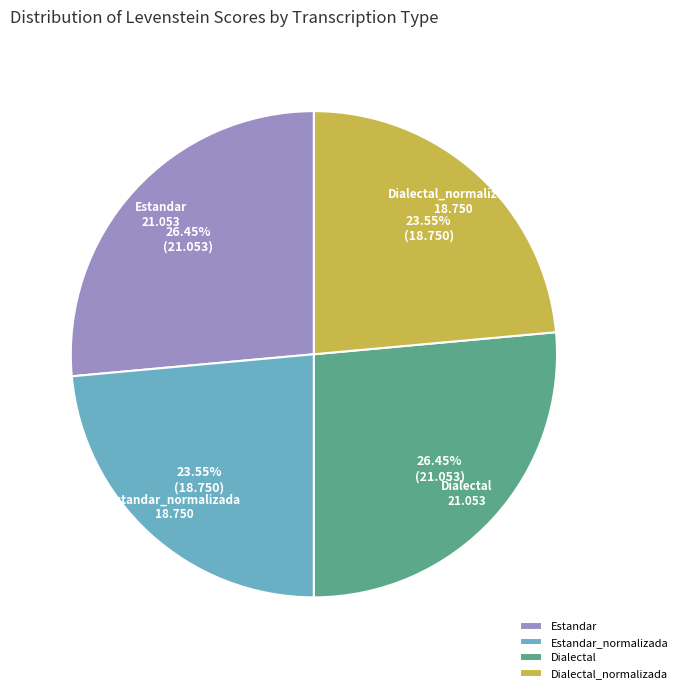

True or false: Estandar_normalizada accounts for 18% of the total.

False